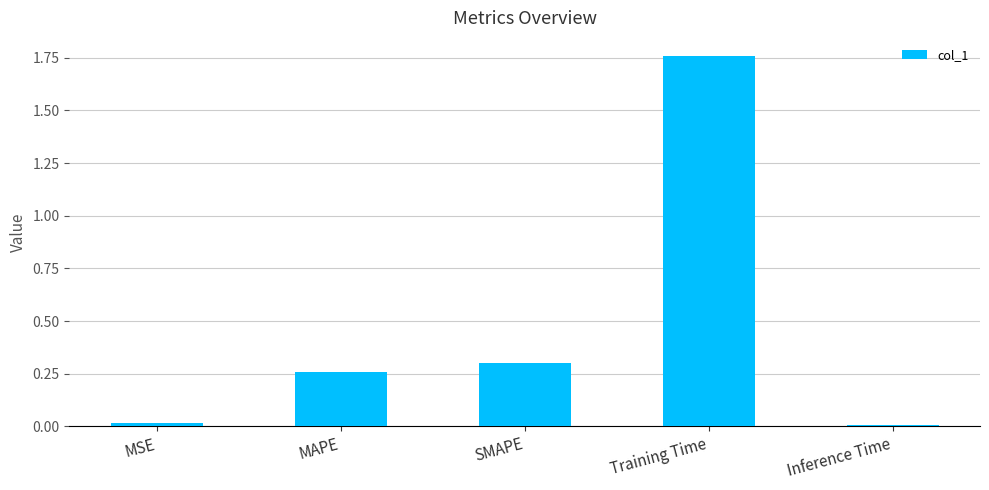

Which has a higher value, Inference Time or MAPE?

MAPE